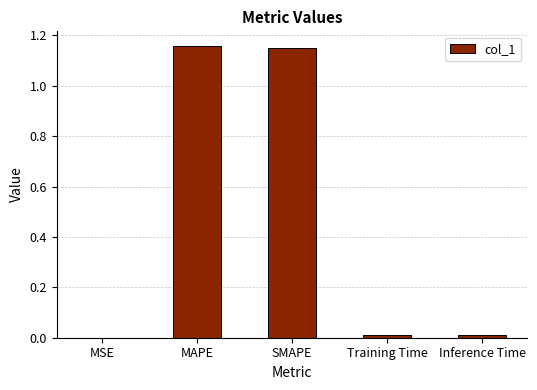

The value at Inference Time is 0.0. True or false?

True